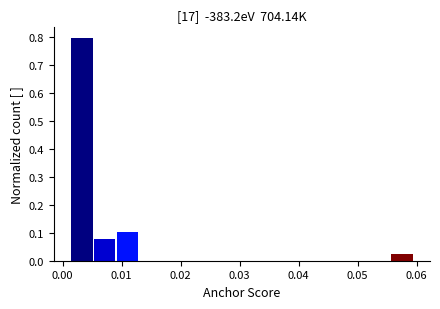

Around what value on the x-axis is the tallest bar? Give the approximate position of its centre, as read against the axis.

0.003